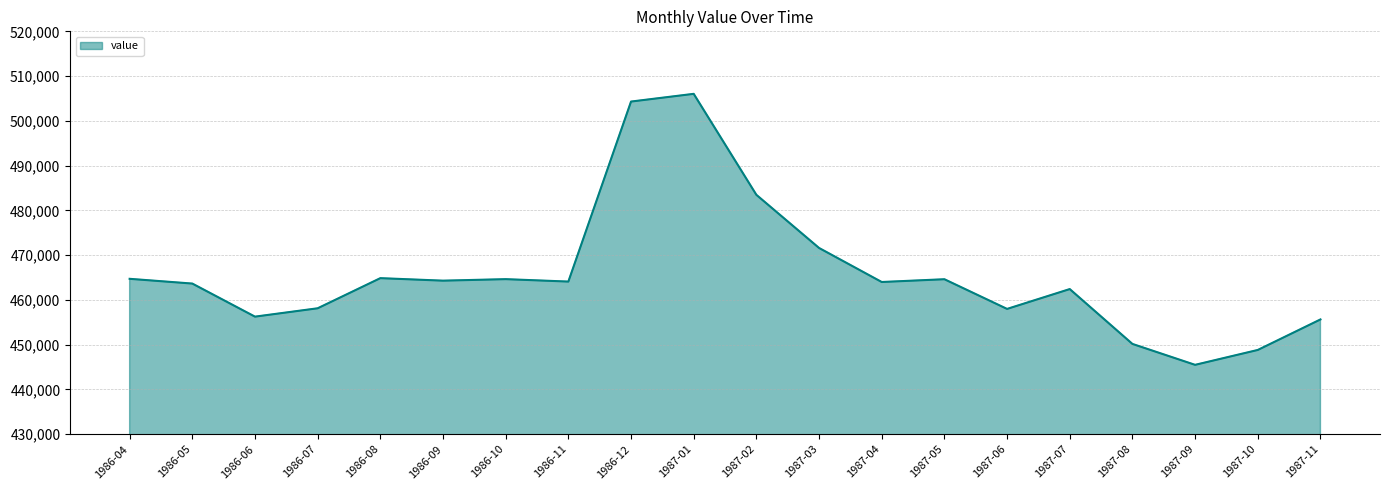

Where is the data nearest to the value 475767?

1987-03